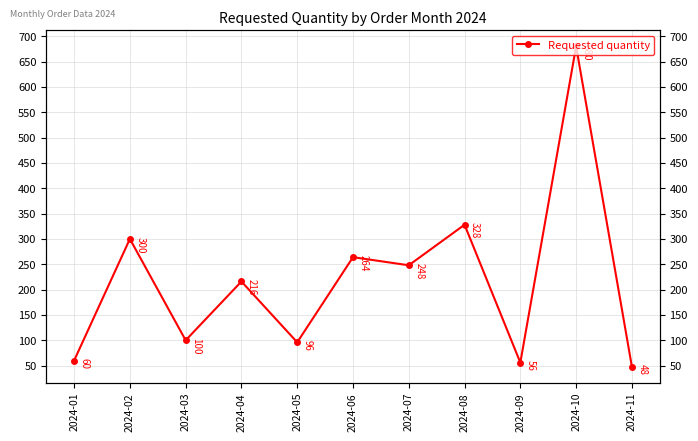

Which label corresponds to the largest value in the chart?

2024-10